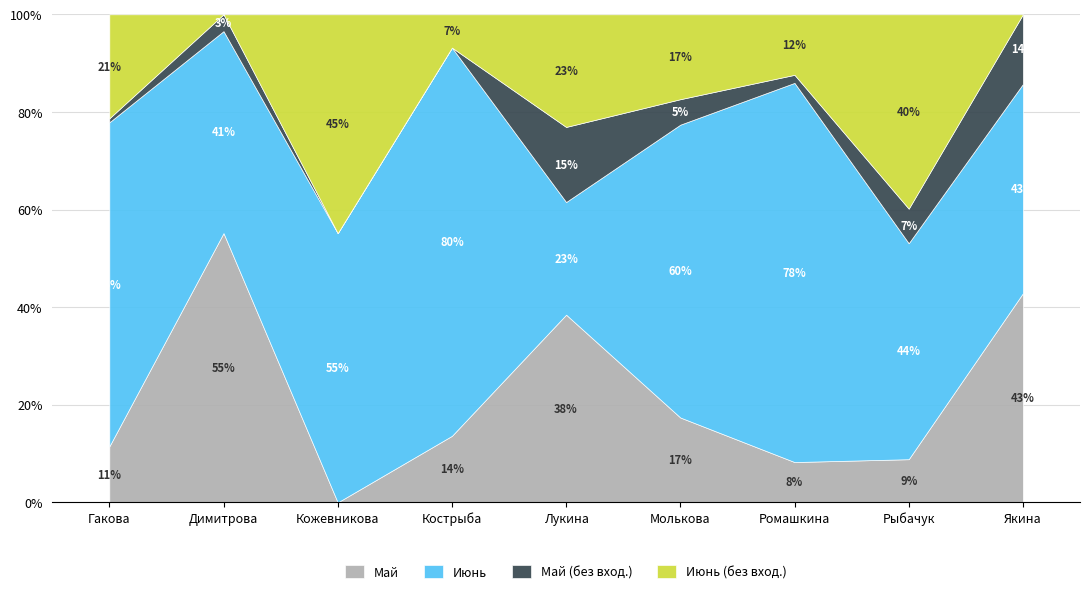

Which series changed the most between Ромашкина and Рыбачук?

Июнь